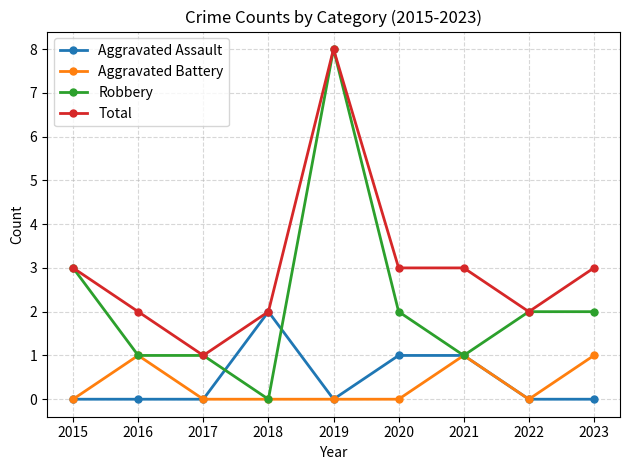

Where is the first local maximum for Total?

2019